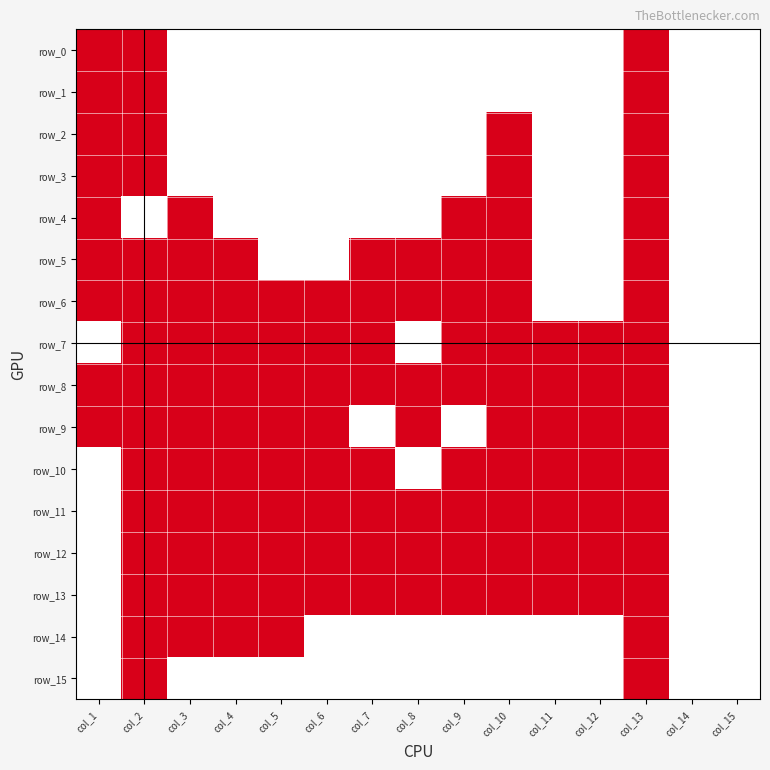

The row_4 series shows 1 at col_7. True or false?

True